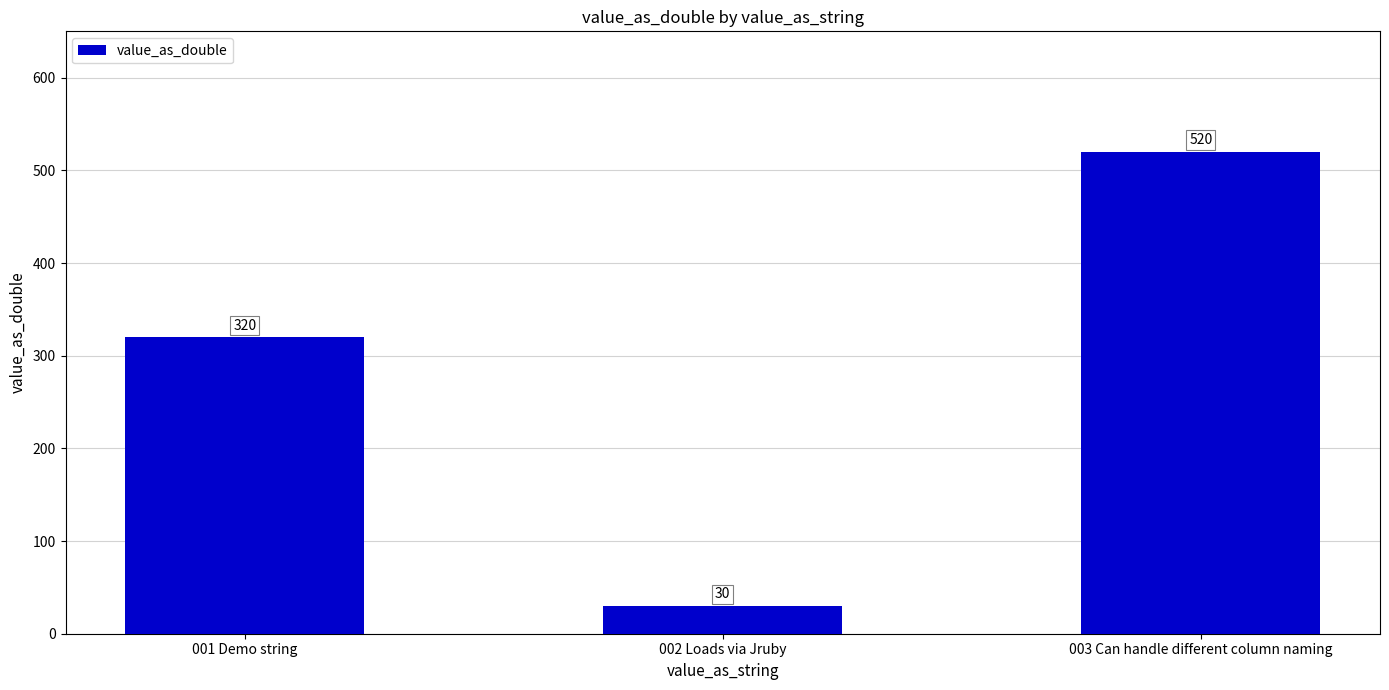

How many values are below 320?

1